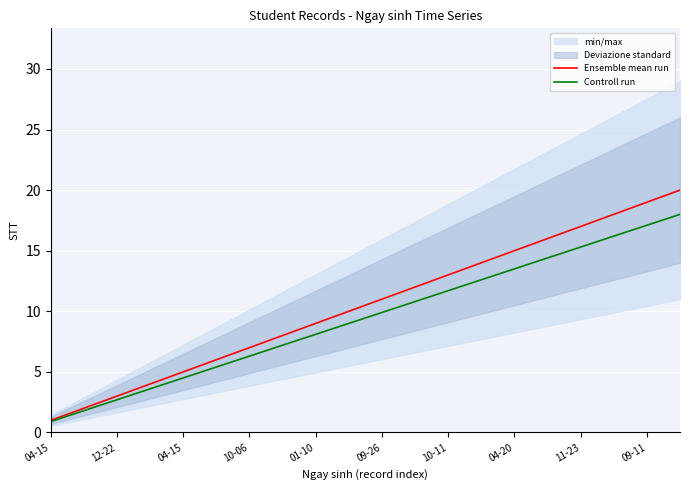

What is the sum of the Controll run values at 09-11 and 17?

25.2